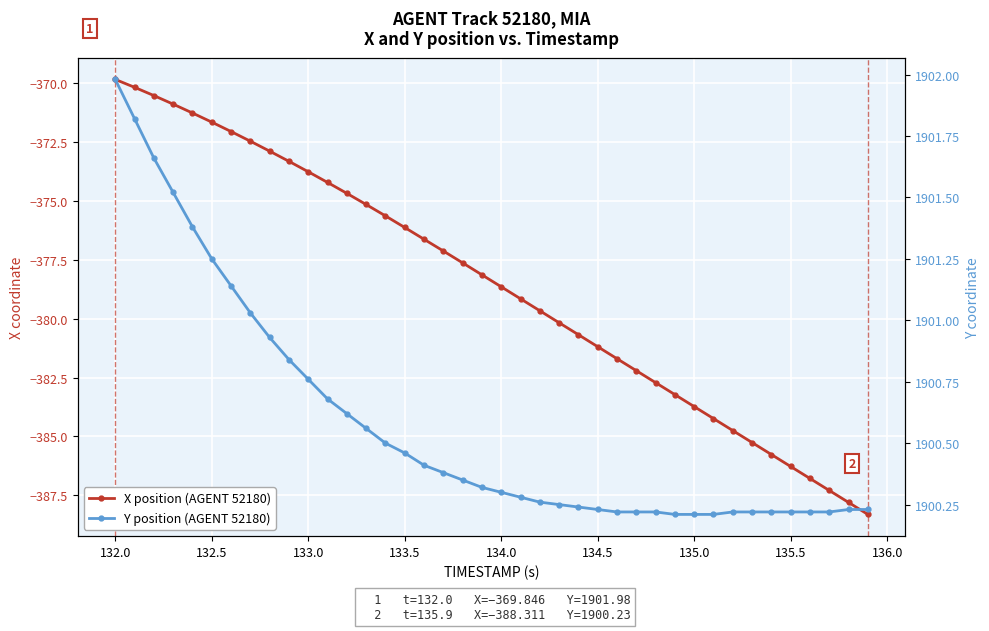

What is the average value of the X position (AGENT 52180) series?

-378.6